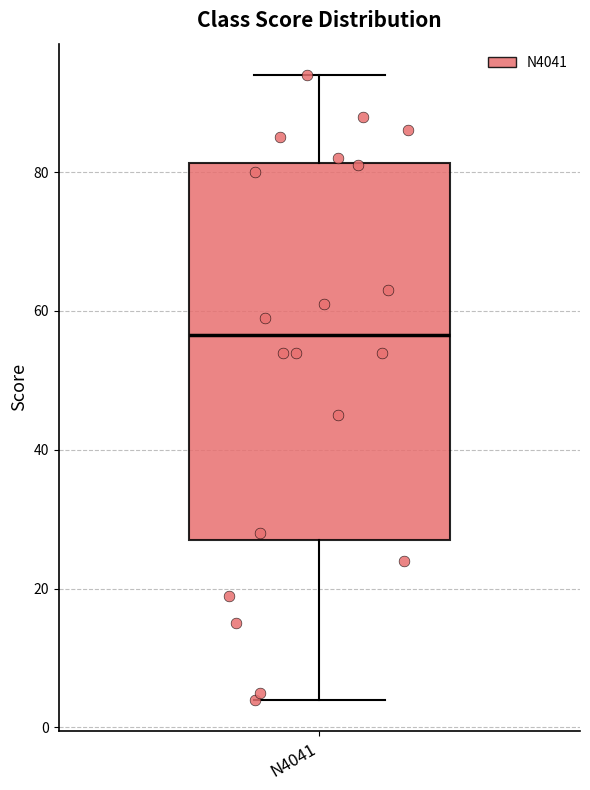

Where does the lower whisker of the box for N4041 end on the y-axis? The values are not printed on the chart, so give them approximately, as read against the axis.

4